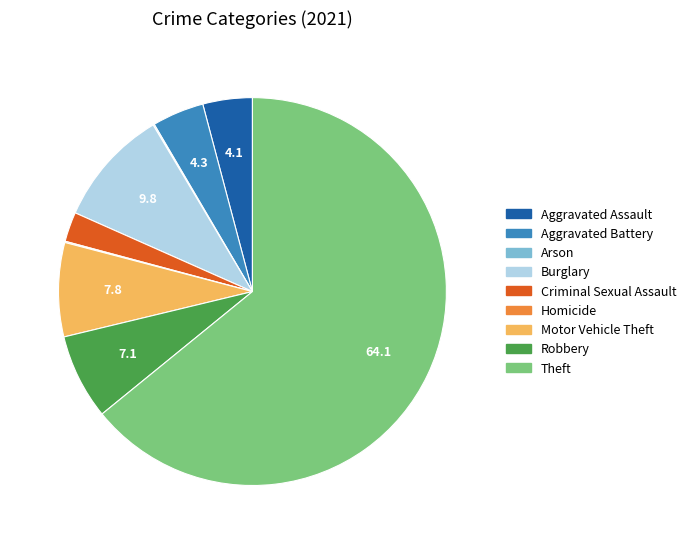

Which slice is the largest?

Theft